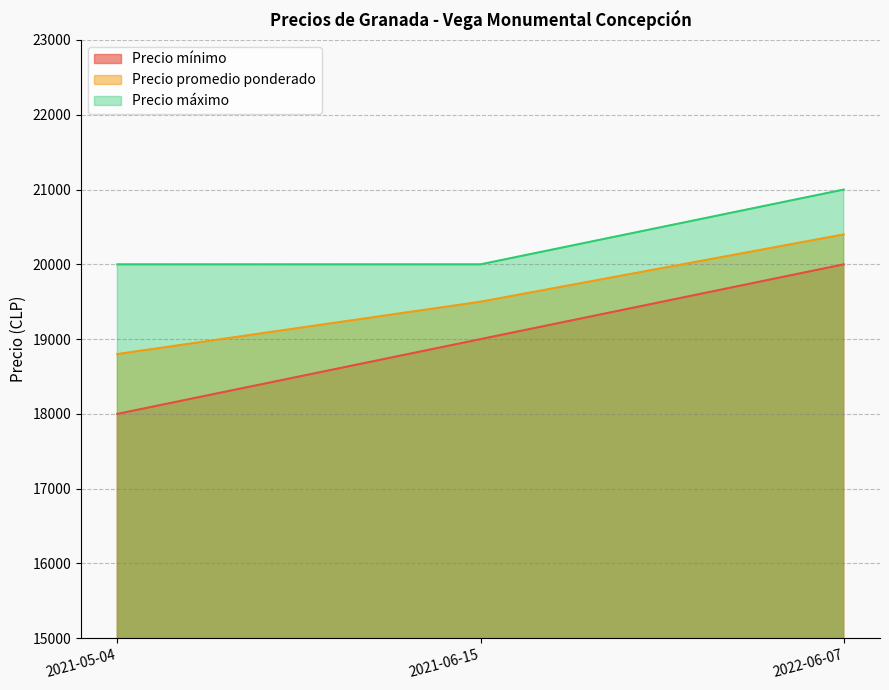

What is the lowest value of the Precio mínimo series?

18000